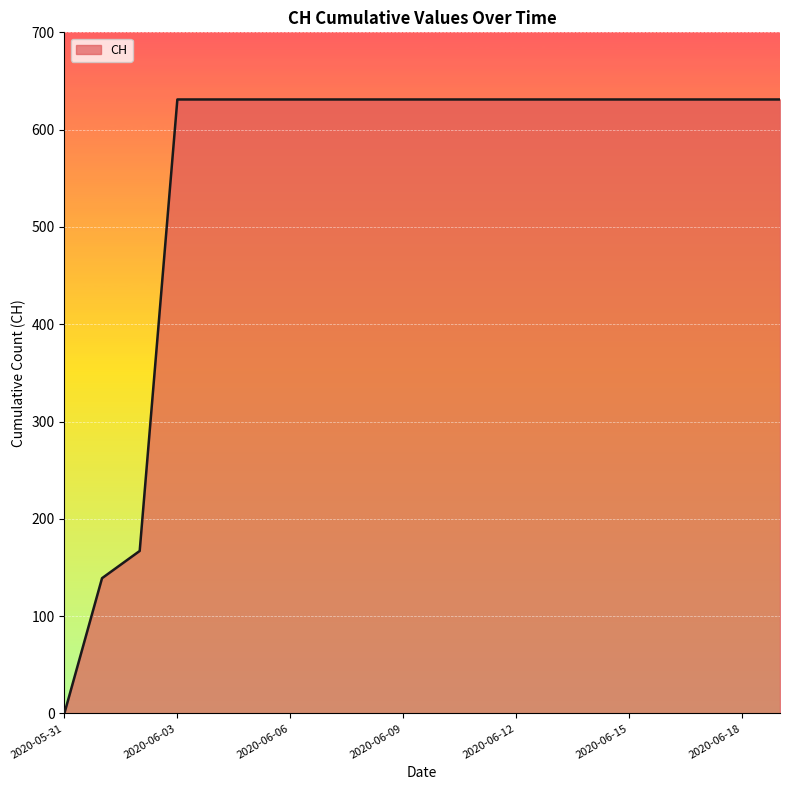

What is the maximum value shown in the chart?

631